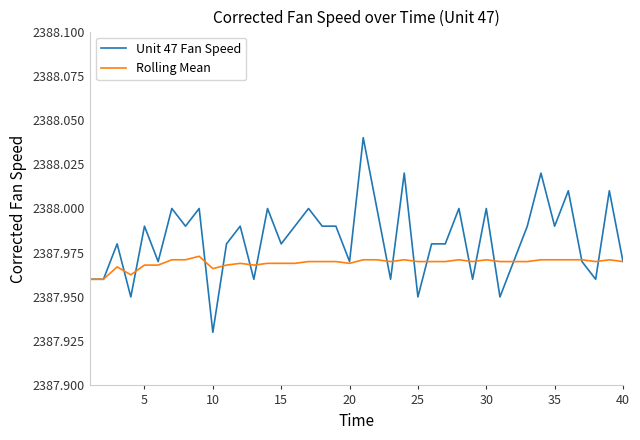

Rank the series by their maximum value, from highest to lowest.

Unit 47 Fan Speed, Rolling Mean